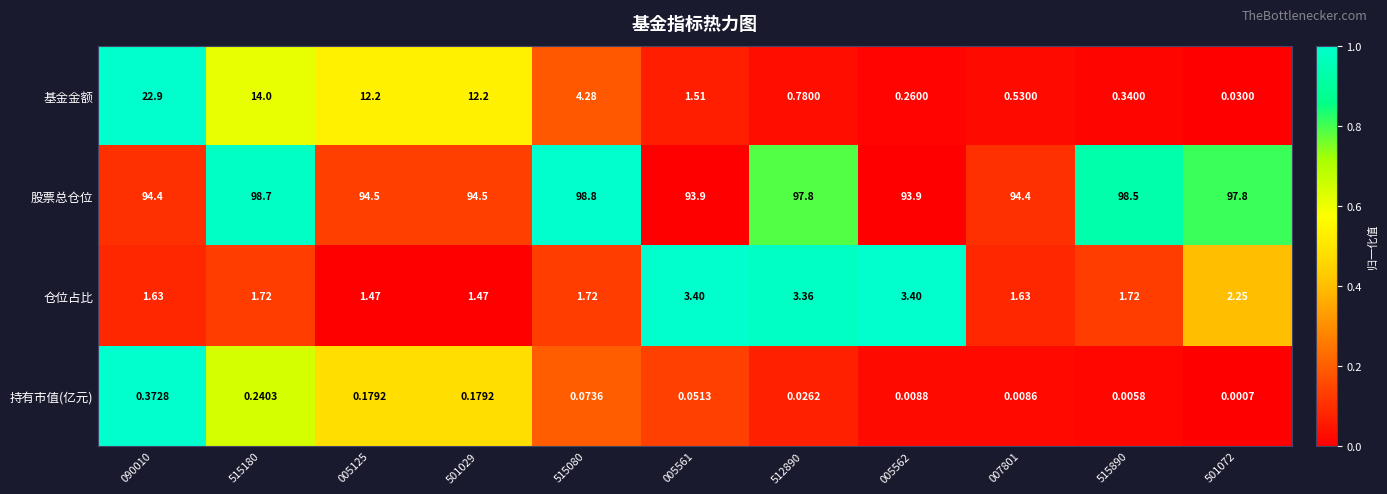

At which category does the chart reach its minimum across all series?

501072